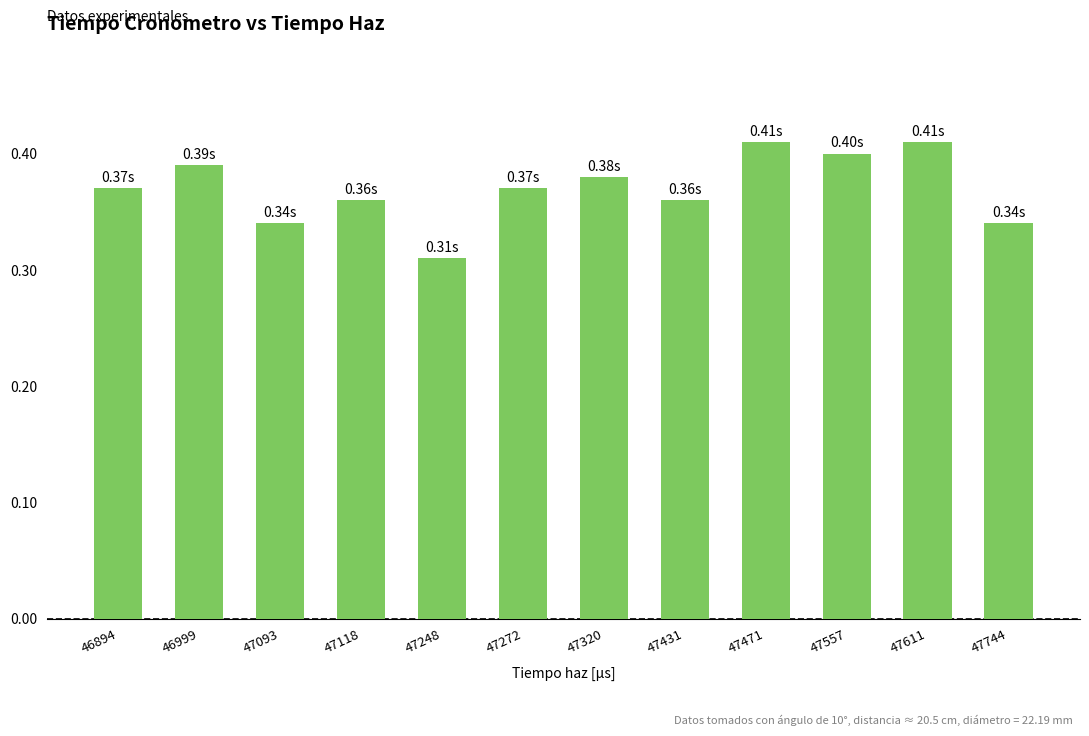

What is the sum of all values?

4.4